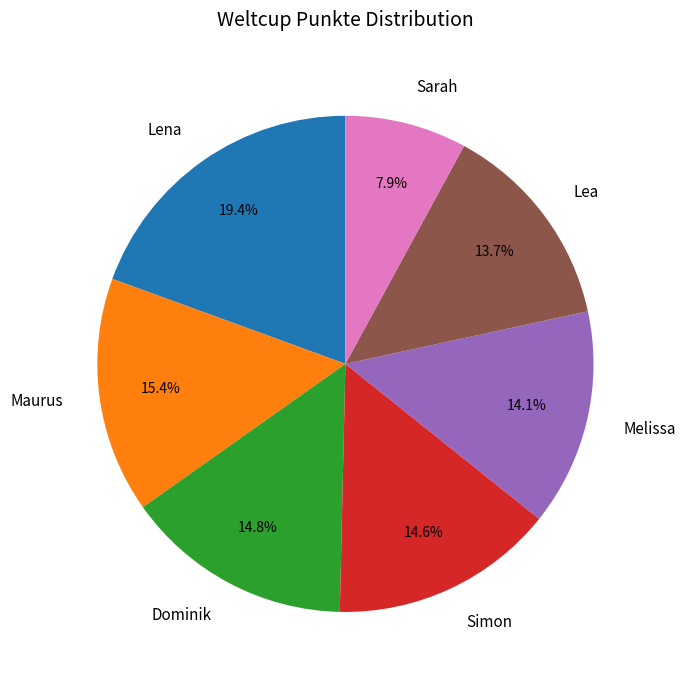

How many slices are in this pie chart?

7